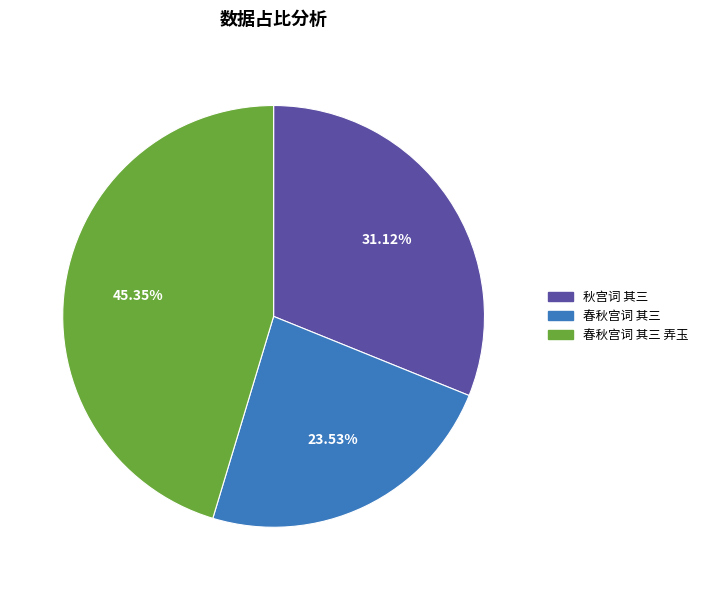

To the nearest percent, what portion does 春秋宫词 其三 弄玉 represent?

45%